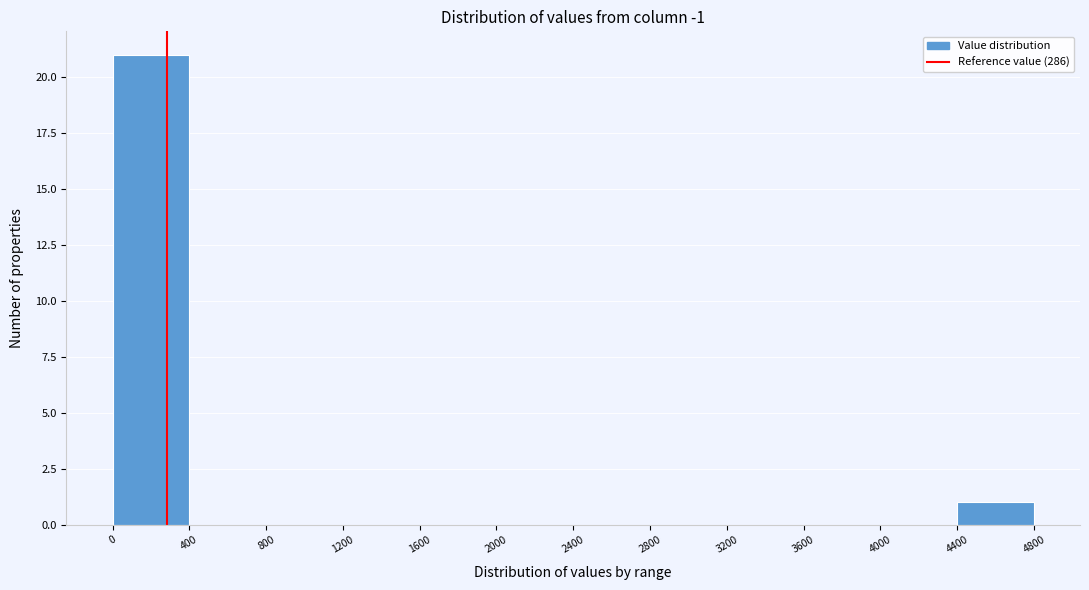

How tall is the bar that spans 4400 to 4800 on the x-axis? The values are not printed on the chart, so give them approximately, as read against the axis.

1